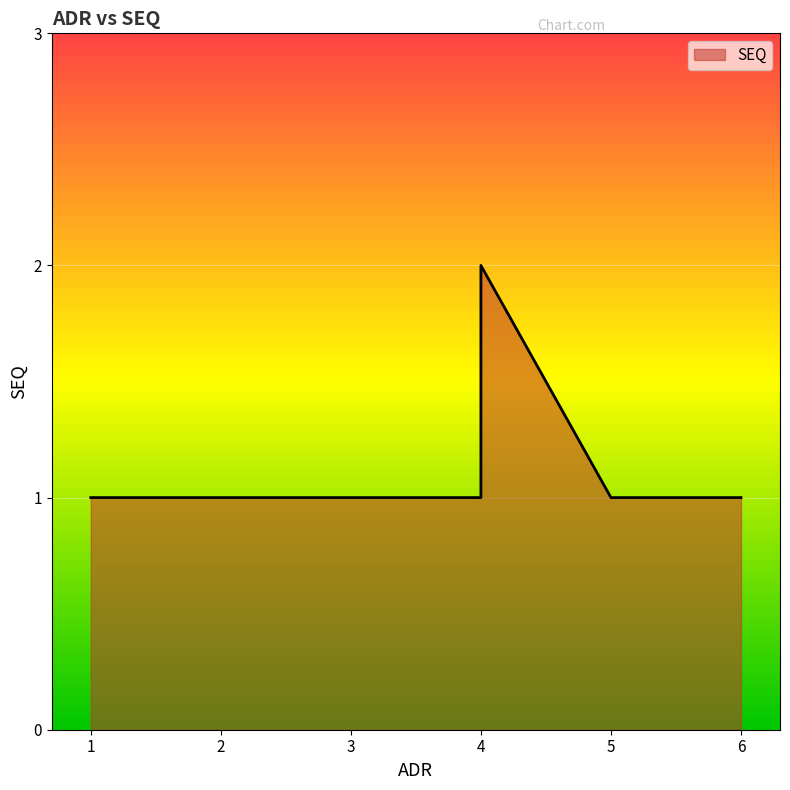

True or false: the data has more than 0 interior local peaks.

True